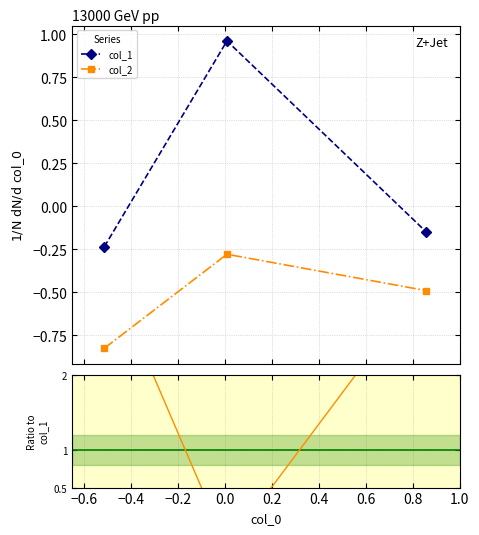

How many values in col_1 are above zero?

1